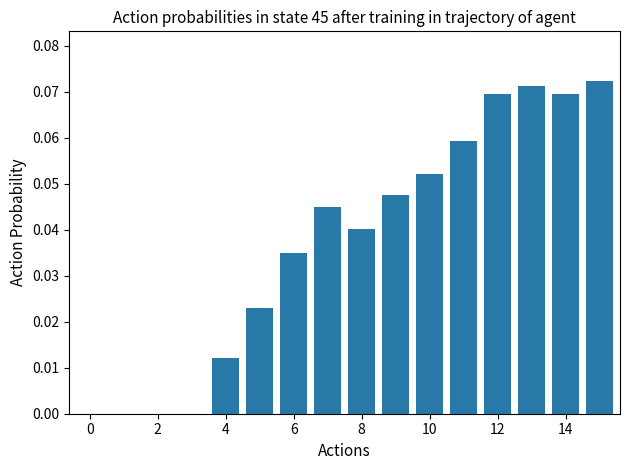

What is the difference between the maximum and minimum values?

0.1